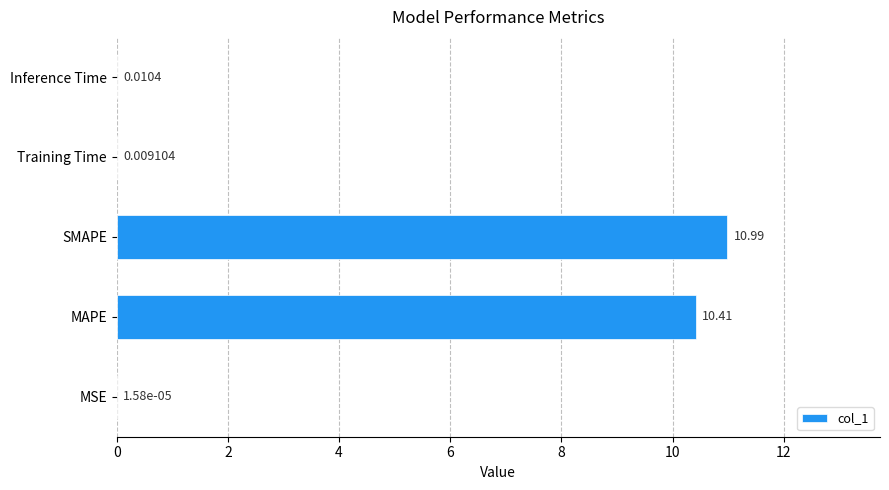

Which has a higher value, SMAPE or MSE?

SMAPE